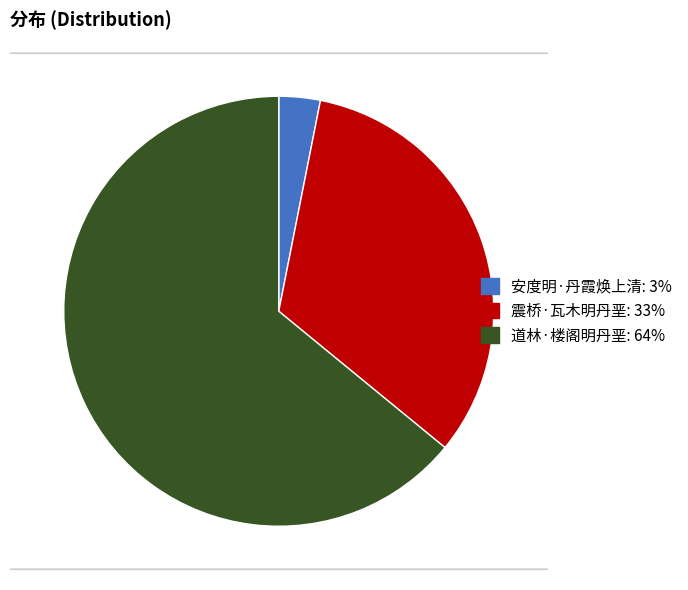

Is it true that 道林·楼阁明丹垩 is 64% of the pie?

True